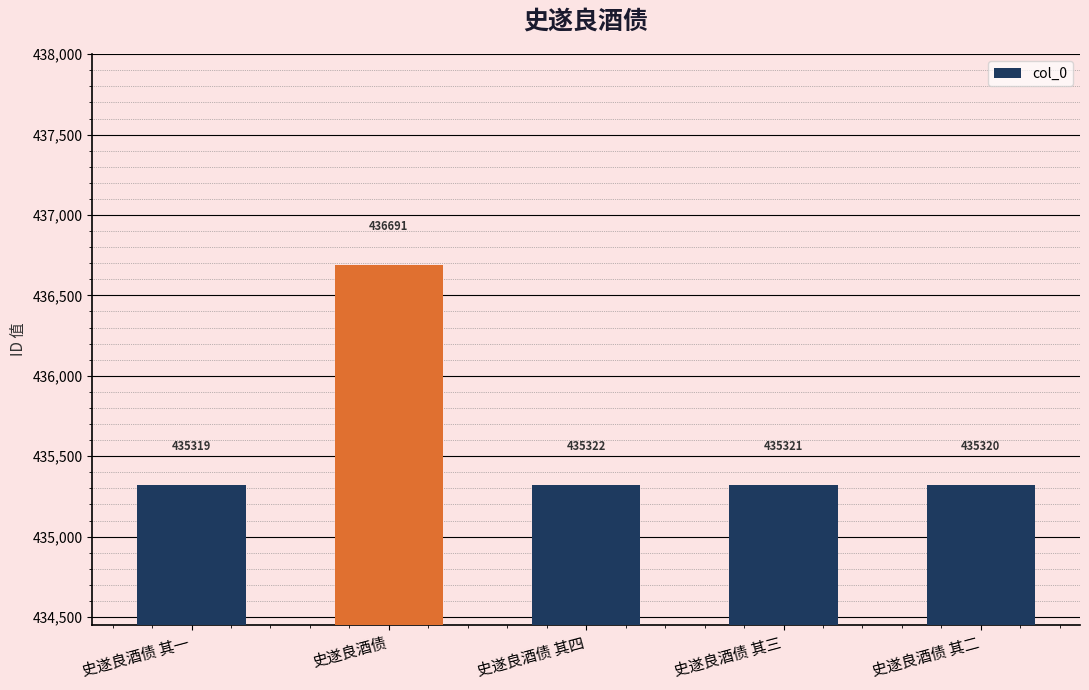

What is the difference between the maximum and second lowest values?

1371